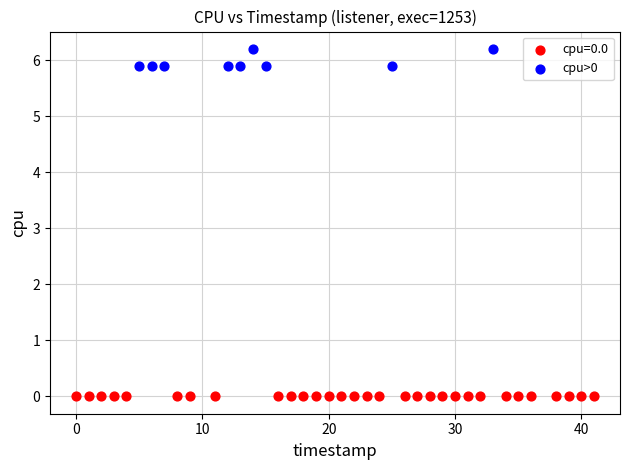

Which series reaches the maximum Y coordinate?

cpu>0